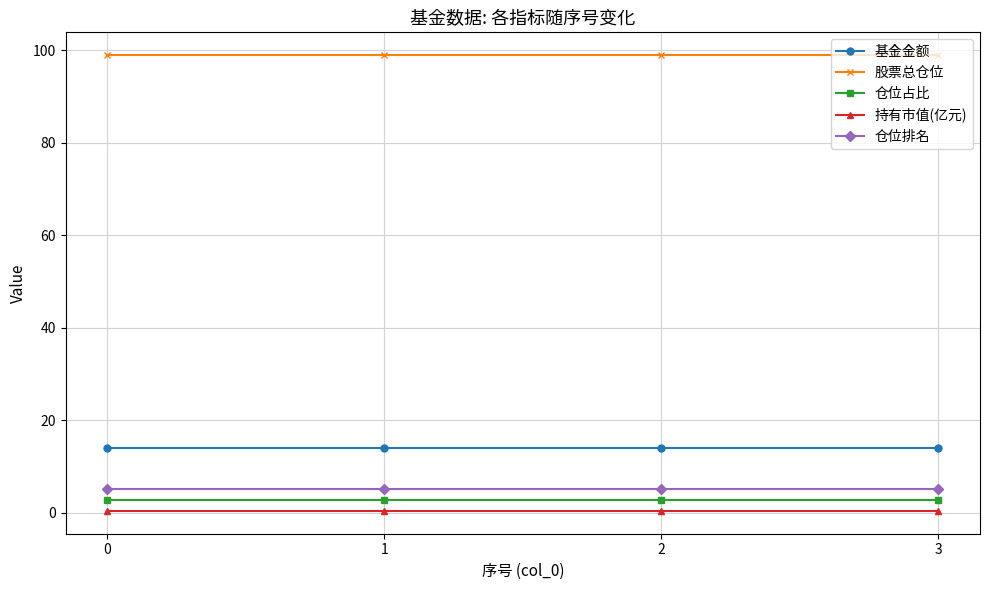

At how many categories does at least one series exceed 7?

4